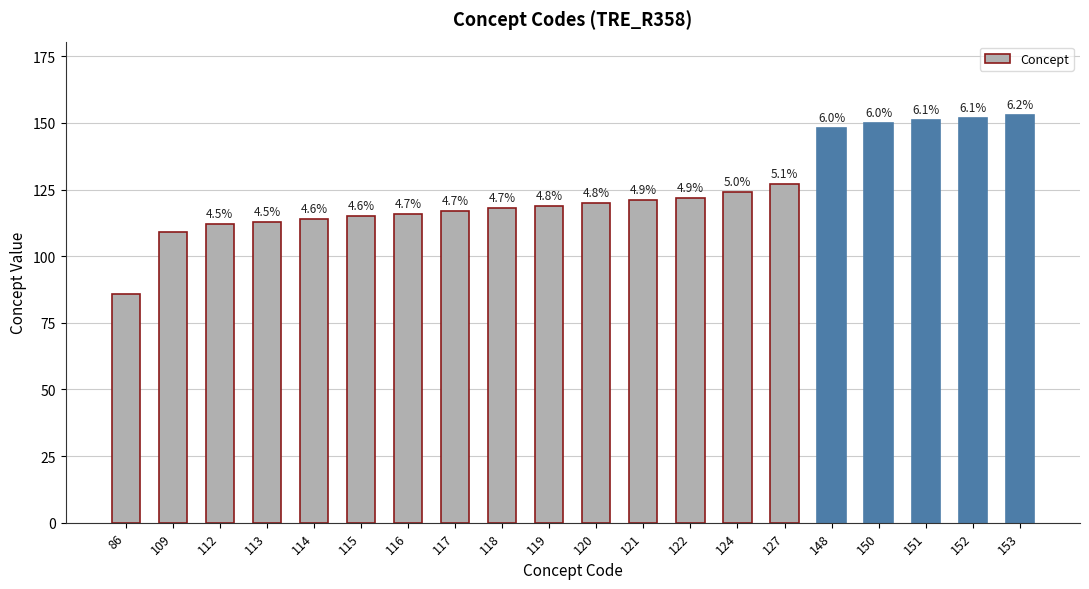

What is the value of the 16th bar from the left?

148